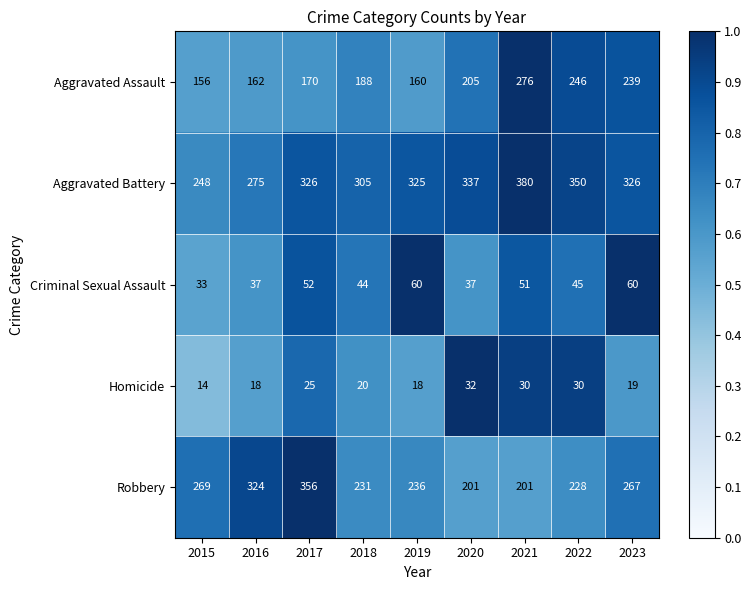

Rank the series at 2019 from lowest to highest value.

Homicide, Criminal Sexual Assault, Aggravated Assault, Robbery, Aggravated Battery